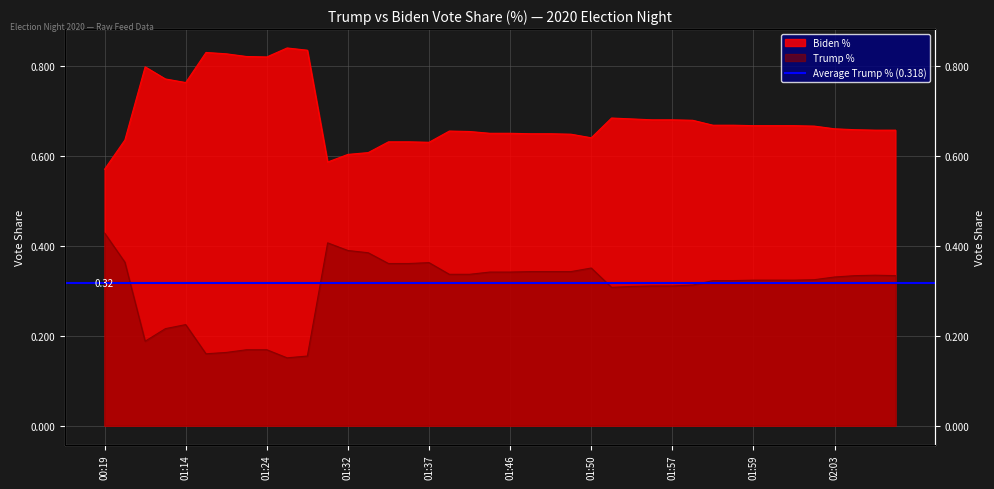

Does the chart display data point markers on the line(s)?

No